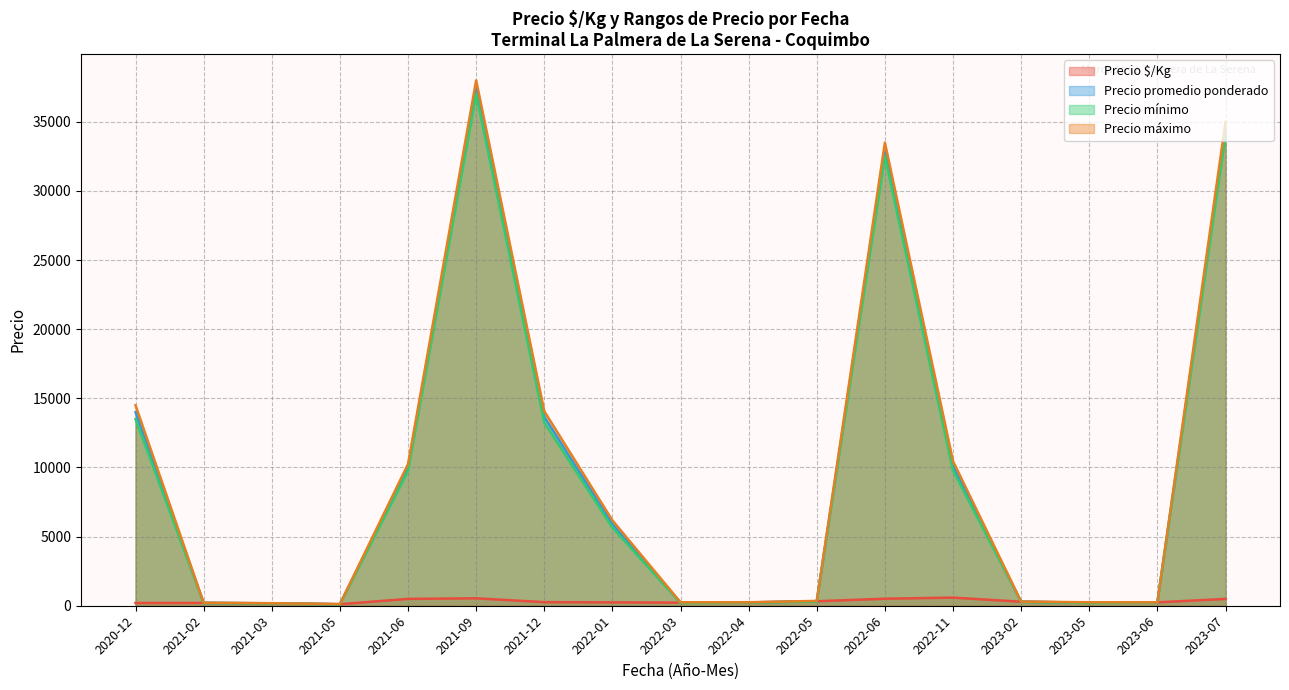

Which series has the widest spread of values?

Precio máximo